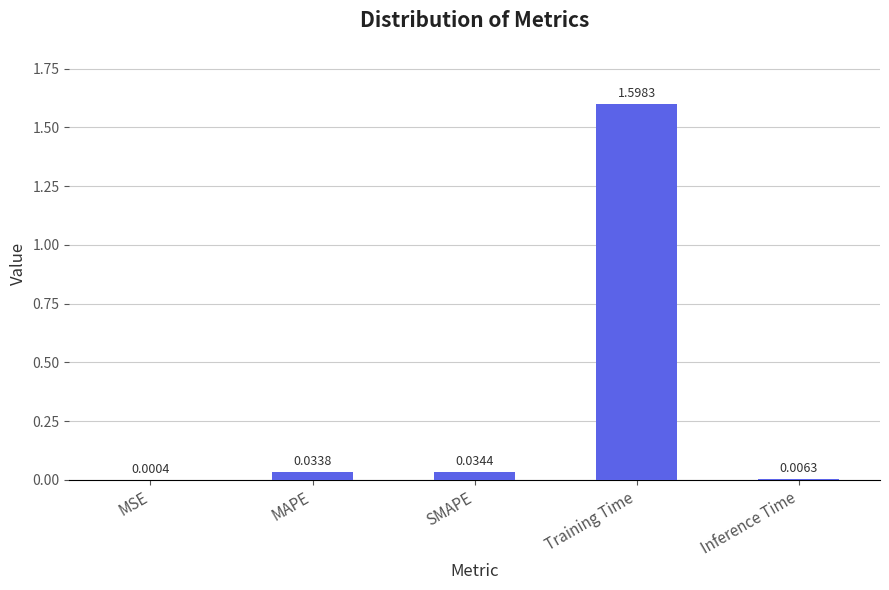

What is the change in value from SMAPE to Training Time?

+1.6